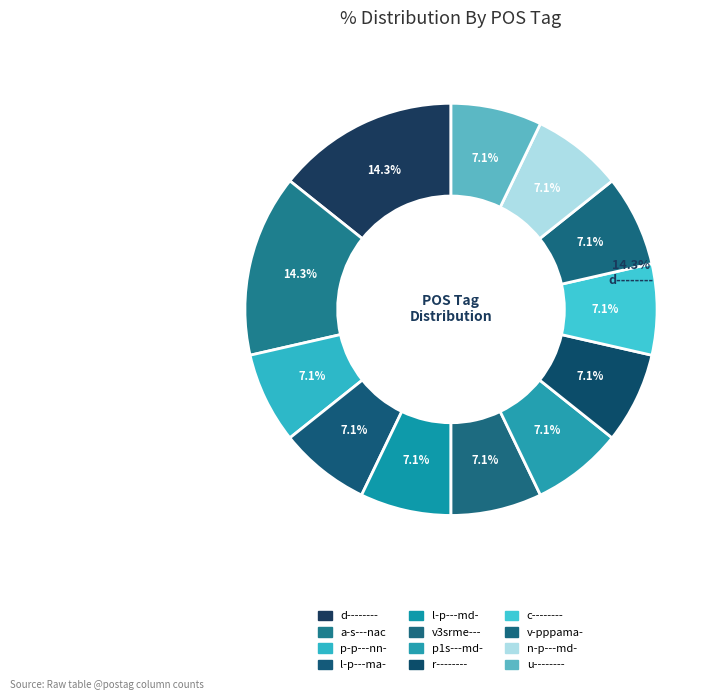

How many segments does this pie chart have?

12